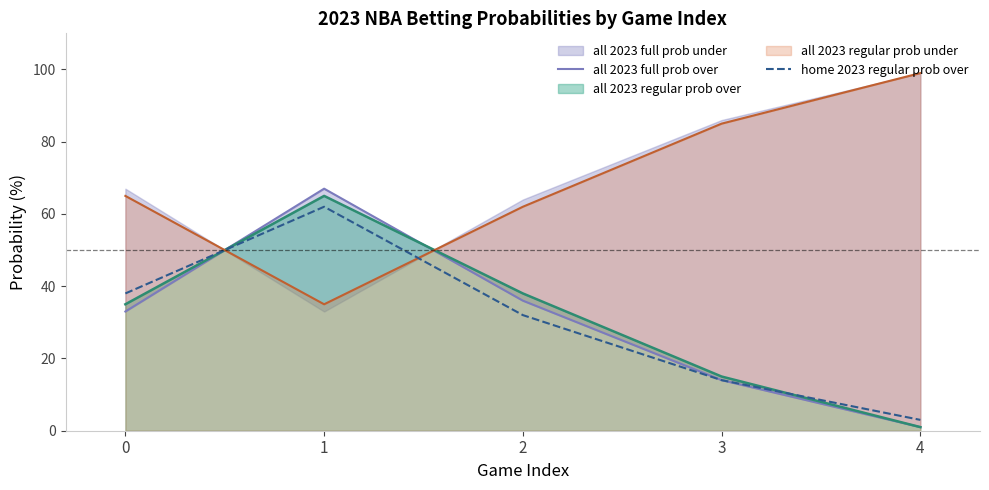

What is the sum of all home 2023 regular prob over values?

149